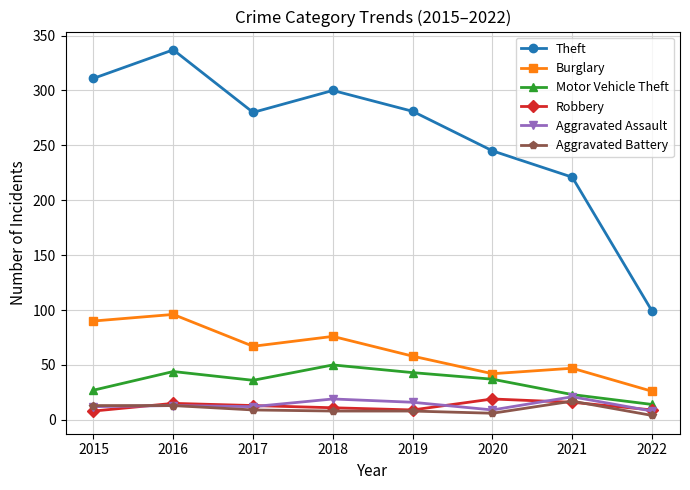

At how many categories does at least one series exceed 208?

7